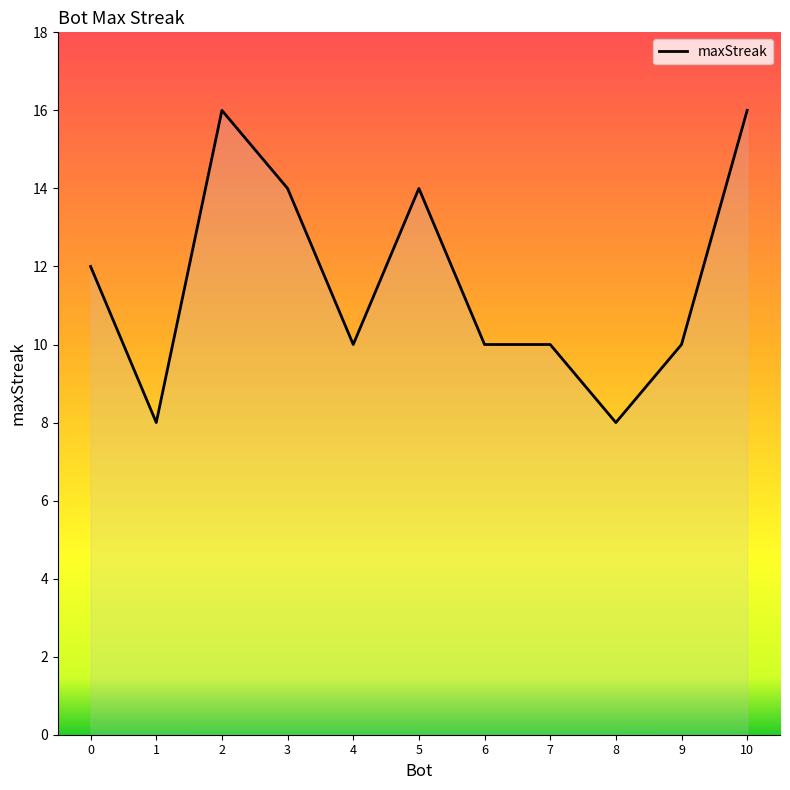

What is the sum of all values?

128